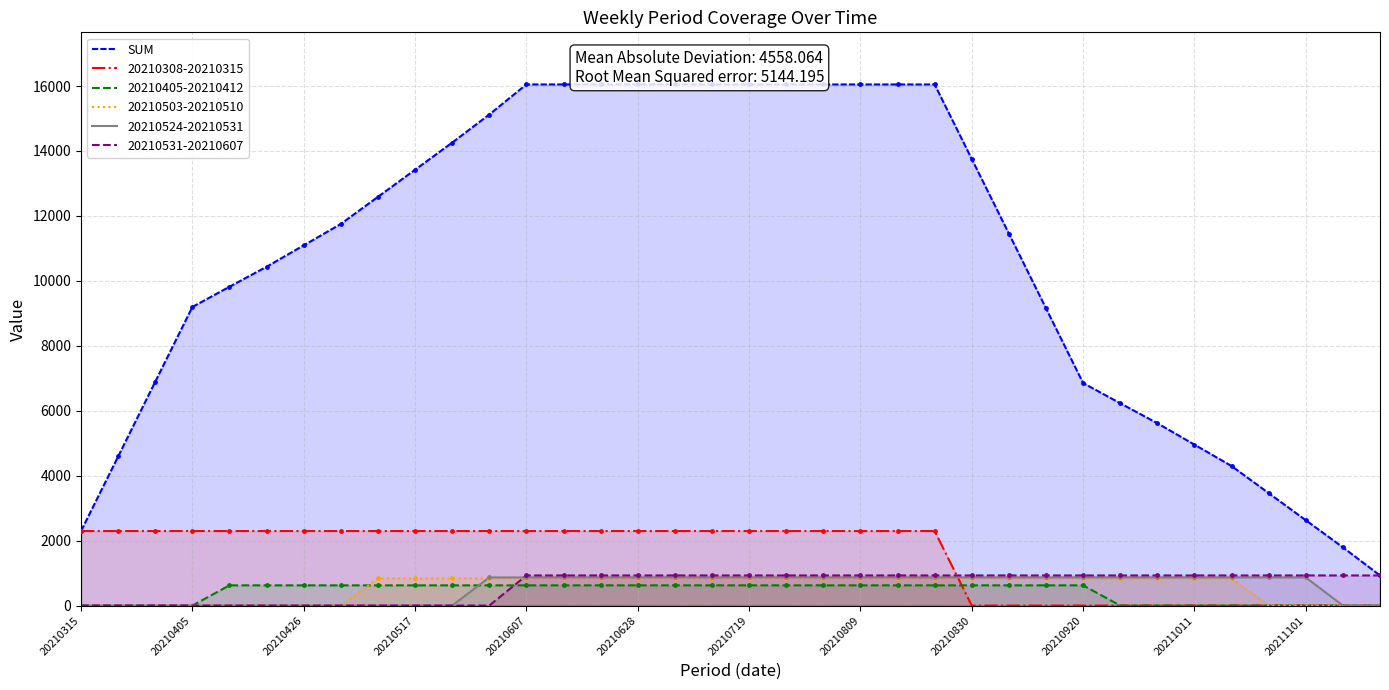

The 20210308-20210315 series shows 2295.7 at 20210809. True or false?

True